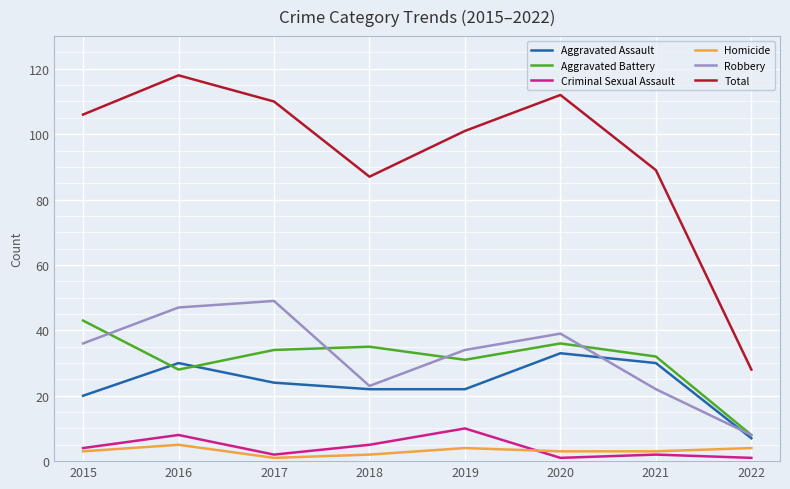

What is the maximum value for Homicide?

5